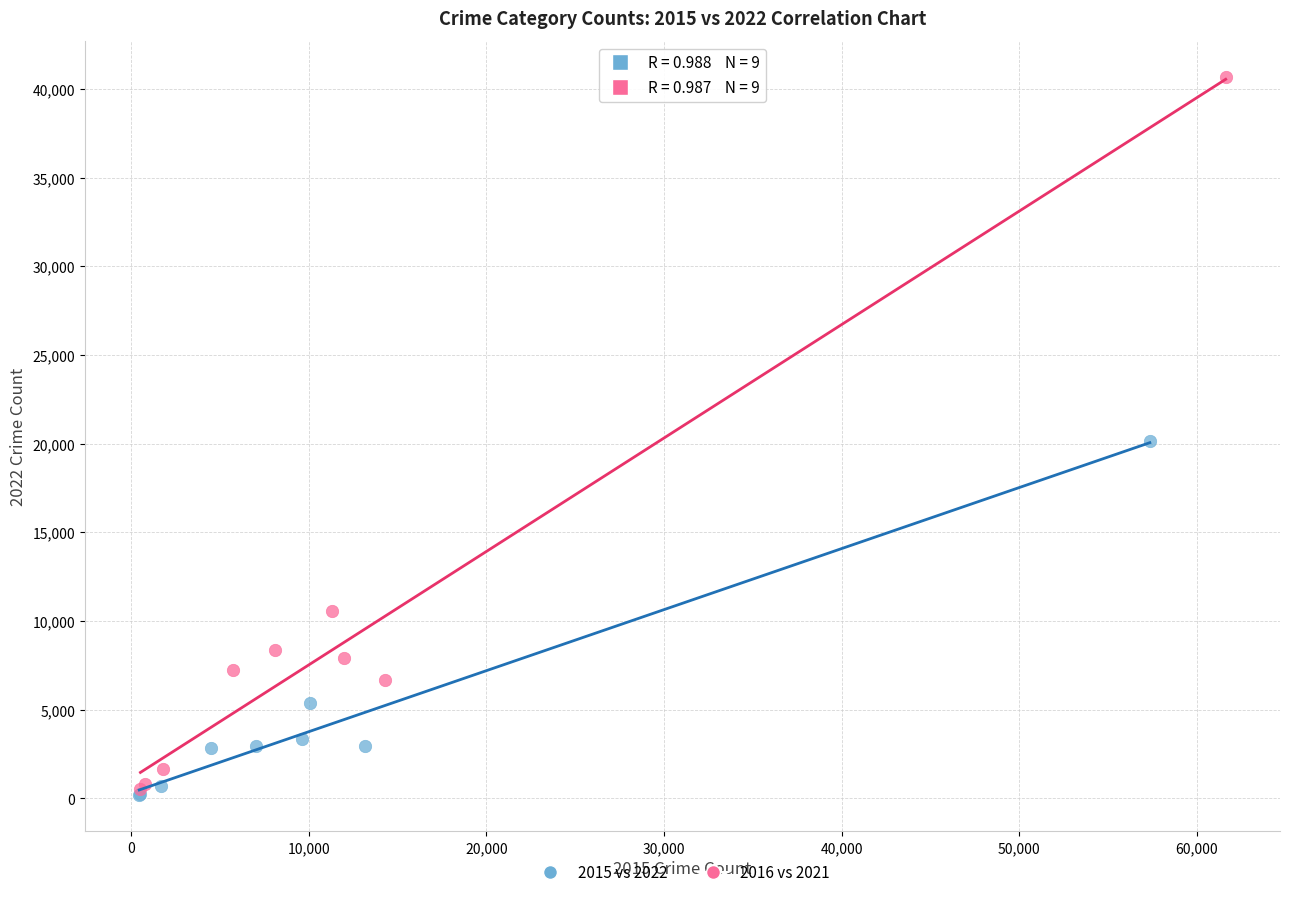

Which series contains the lowest Y value?

2015 vs 2022